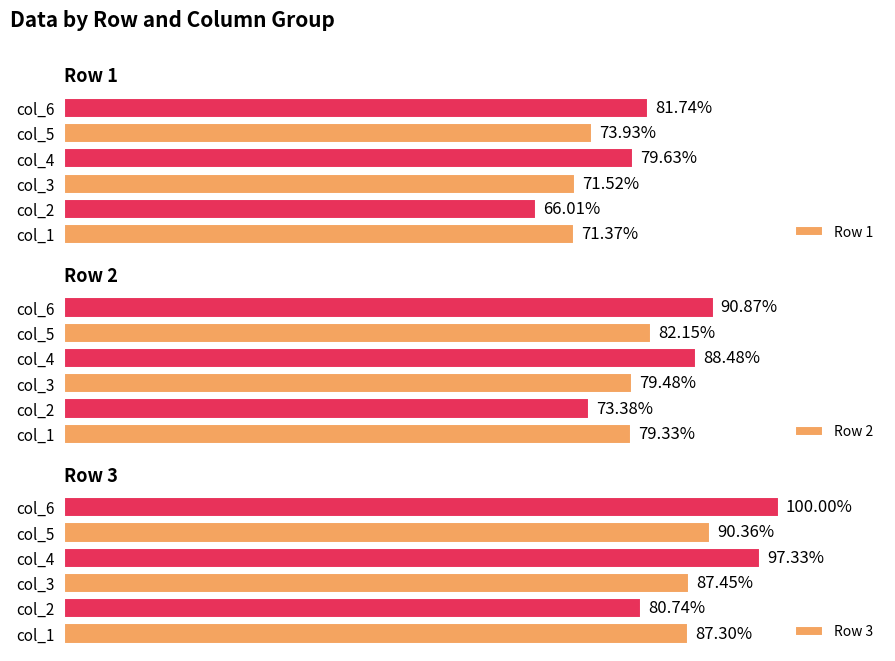

Which series has the largest total across all categories?

Row 3